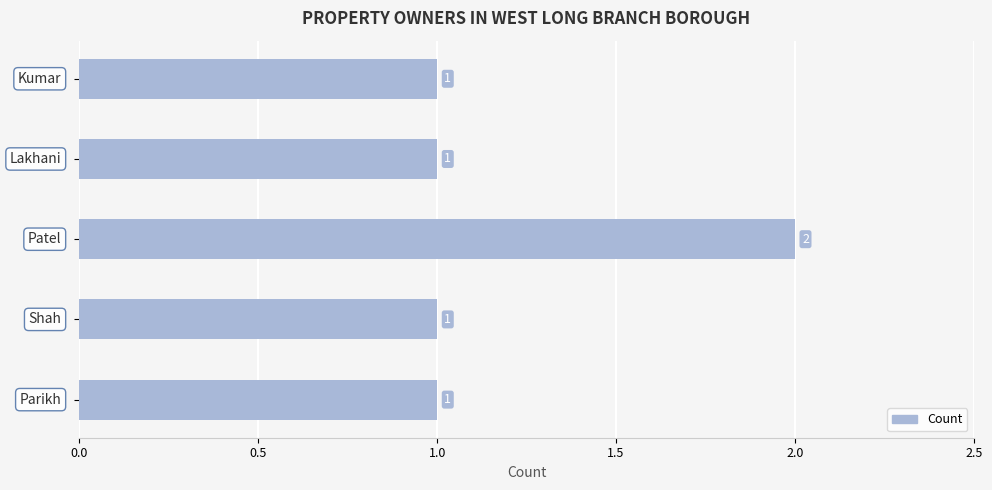

What is the minimum value shown in the chart?

1